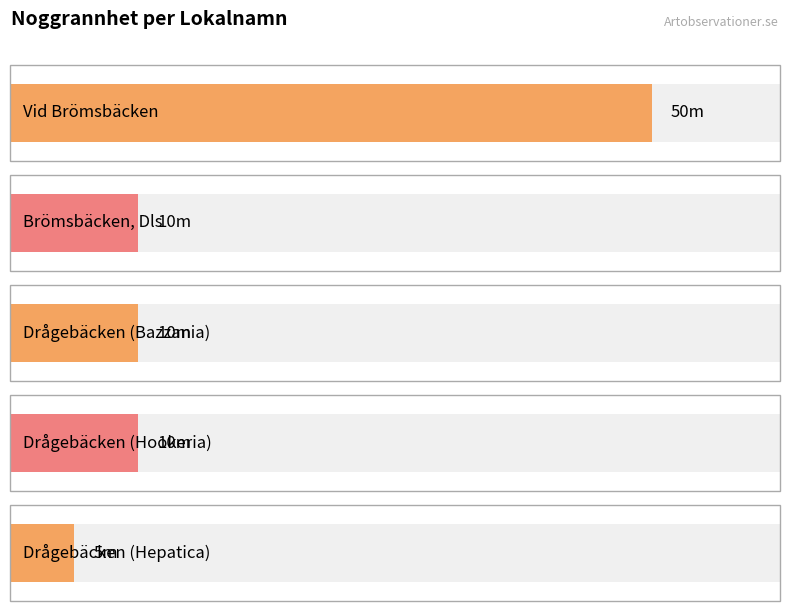

What is the ratio of the value at Drågebäcken (Hepatica) to the value at Vid Brömsbäcken?

0.1